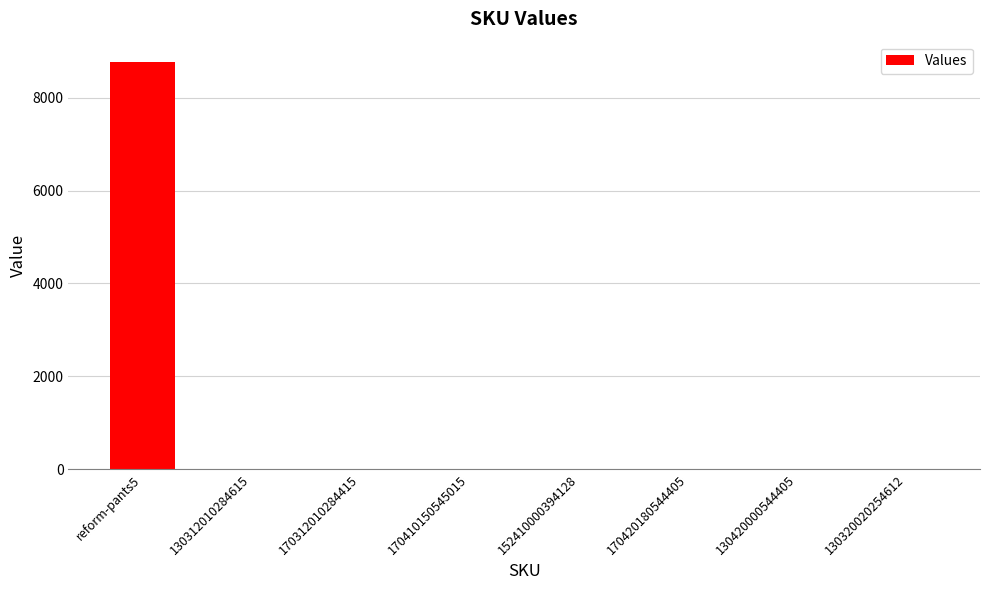

Which has a higher value, 130320020254612 or reform-pants5?

reform-pants5